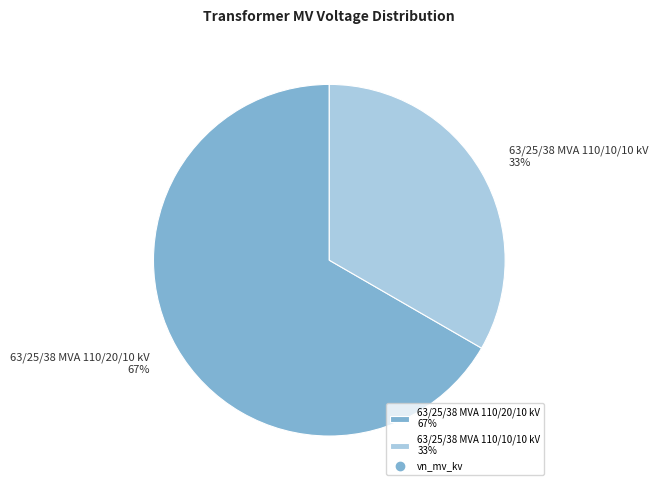

Do 63/25/38 MVA 110/20/10 kV and 63/25/38 MVA 110/10/10 kV together represent more than half of the pie?

Yes